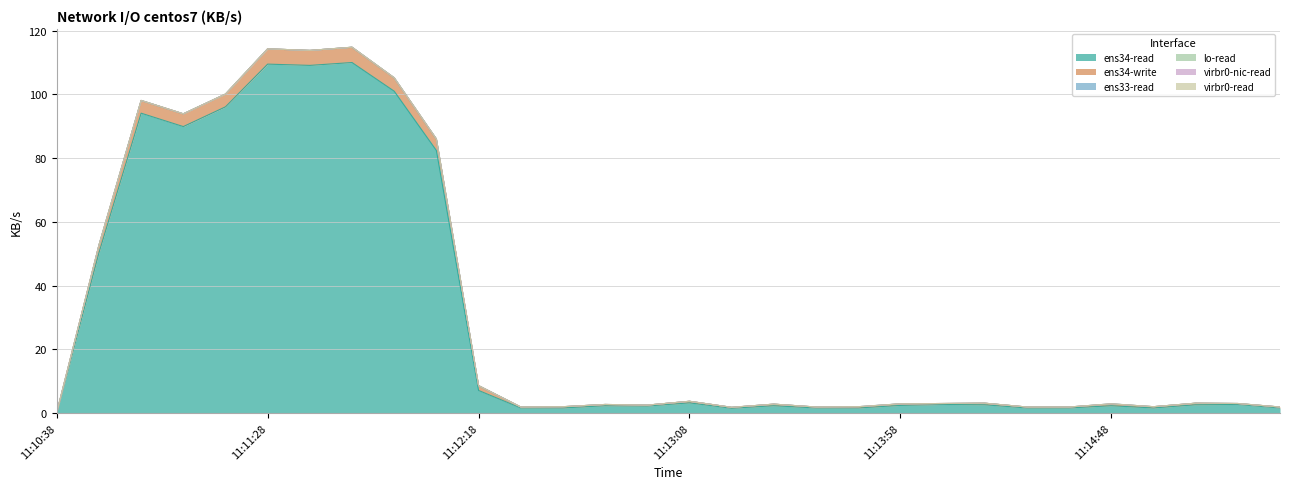

Reading left to right, transcribe all the data shown in this chart.

ens34-read: 11:10:38=0.1	11:10:48=50.3	11:10:58=94.1	11:11:08=89.9	11:11:18=96.1	11:11:28=109.5	11:11:38=109.1	11:11:48=110.0	11:11:58=101.0	11:12:08=82.4	11:12:18=7.1	11:12:28=1.6	11:12:38=1.6	11:12:48=2.3	11:12:58=2.2	11:13:08=3.2	11:13:18=1.5	11:13:28=2.3	11:13:38=1.6	11:13:48=1.6	11:13:58=2.4	11:14:08=2.7	11:14:18=2.6	11:14:28=1.6	11:14:38=1.6	11:14:48=2.3	11:14:58=1.6	11:15:08=2.6	11:15:18=2.7	11:15:28=1.6
ens34-write: 11:10:38=0.1	11:10:48=2.4	11:10:58=4.0	11:11:08=4.0	11:11:18=4.0	11:11:28=4.8	11:11:38=4.7	11:11:48=4.8	11:11:58=4.2	11:12:08=3.6	11:12:18=1.5	11:12:28=0.3	11:12:38=0.4	11:12:48=0.4	11:12:58=0.3	11:13:08=0.5	11:13:18=0.3	11:13:28=0.5	11:13:38=0.3	11:13:48=0.3	11:13:58=0.5	11:14:08=0.3	11:14:18=0.5	11:14:28=0.3	11:14:38=0.3	11:14:48=0.5	11:14:58=0.4	11:15:08=0.5	11:15:18=0.3	11:15:28=0.3
ens33-read: 11:10:38=0.0	11:10:48=0.0	11:10:58=0.0	11:11:08=0.0	11:11:18=0.0	11:11:28=0.0	11:11:38=0.0	11:11:48=0.0	11:11:58=0.0	11:12:08=0.0	11:12:18=0.0	11:12:28=0.0	11:12:38=0.0	11:12:48=0.0	11:12:58=0.0	11:13:08=0.0	11:13:18=0.0	11:13:28=0.0	11:13:38=0.0	11:13:48=0.1	11:13:58=0.0	11:14:08=0.0	11:14:18=0.0	11:14:28=0.0	11:14:38=0.0	11:14:48=0.1	11:14:58=0.0	11:15:08=0.0	11:15:18=0.0	11:15:28=0.0
lo-read: 11:10:38=0.0	11:10:48=0.0	11:10:58=0.0	11:11:08=0.0	11:11:18=0.0	11:11:28=0.0	11:11:38=0.0	11:11:48=0.0	11:11:58=0.0	11:12:08=0.0	11:12:18=0.0	11:12:28=0.0	11:12:38=0.0	11:12:48=0.0	11:12:58=0.0	11:13:08=0.0	11:13:18=0.0	11:13:28=0.0	11:13:38=0.0	11:13:48=0.0	11:13:58=0.0	11:14:08=0.0	11:14:18=0.0	11:14:28=0.0	11:14:38=0.0	11:14:48=0.0	11:14:58=0.0	11:15:08=0.0	11:15:18=0.0	11:15:28=0.0
virbr0-nic-read: 11:10:38=0.0	11:10:48=0.0	11:10:58=0.0	11:11:08=0.0	11:11:18=0.0	11:11:28=0.0	11:11:38=0.0	11:11:48=0.0	11:11:58=0.0	11:12:08=0.0	11:12:18=0.0	11:12:28=0.0	11:12:38=0.0	11:12:48=0.0	11:12:58=0.0	11:13:08=0.0	11:13:18=0.0	11:13:28=0.0	11:13:38=0.0	11:13:48=0.0	11:13:58=0.0	11:14:08=0.0	11:14:18=0.0	11:14:28=0.0	11:14:38=0.0	11:14:48=0.0	11:14:58=0.0	11:15:08=0.0	11:15:18=0.0	11:15:28=0.0
virbr0-read: 11:10:38=0.0	11:10:48=0.0	11:10:58=0.0	11:11:08=0.0	11:11:18=0.0	11:11:28=0.0	11:11:38=0.0	11:11:48=0.0	11:11:58=0.0	11:12:08=0.0	11:12:18=0.0	11:12:28=0.0	11:12:38=0.0	11:12:48=0.0	11:12:58=0.0	11:13:08=0.0	11:13:18=0.0	11:13:28=0.0	11:13:38=0.0	11:13:48=0.0	11:13:58=0.0	11:14:08=0.0	11:14:18=0.0	11:14:28=0.0	11:14:38=0.0	11:14:48=0.0	11:14:58=0.0	11:15:08=0.0	11:15:18=0.0	11:15:28=0.0